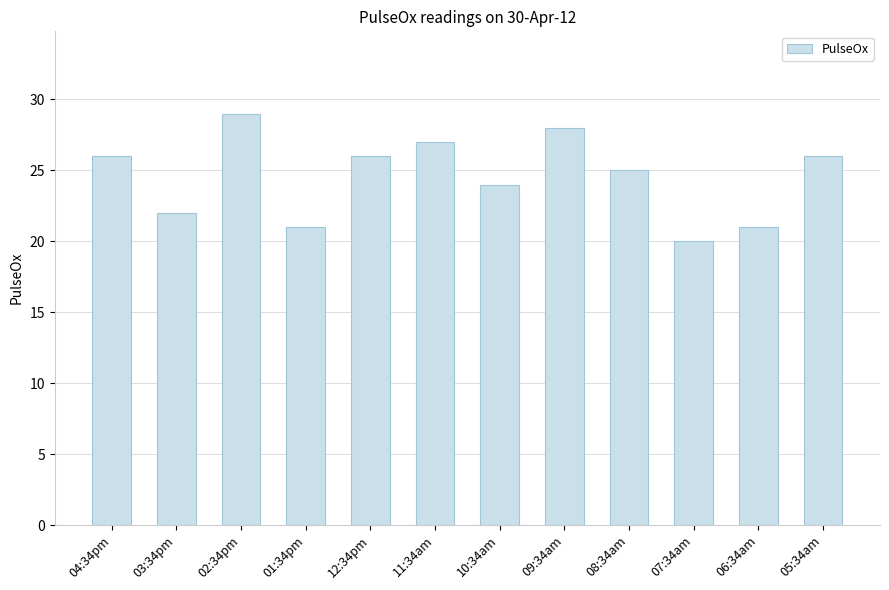

What is the smallest value displayed?

20